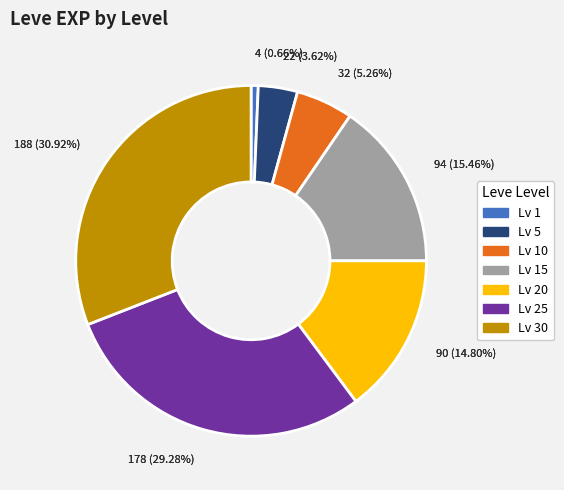

Does 40 represent more than half of the total?

No